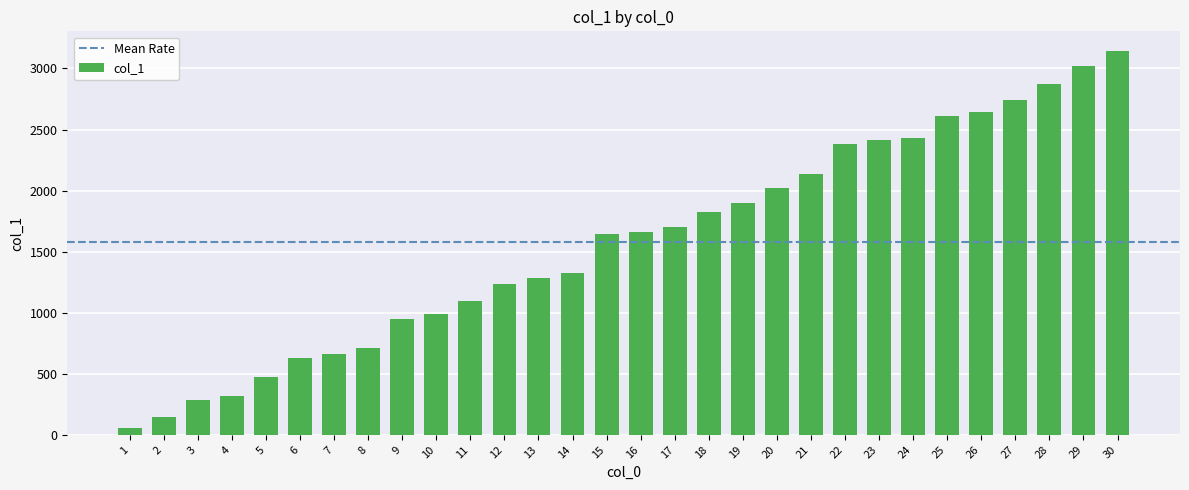

Are the bars horizontal?

No